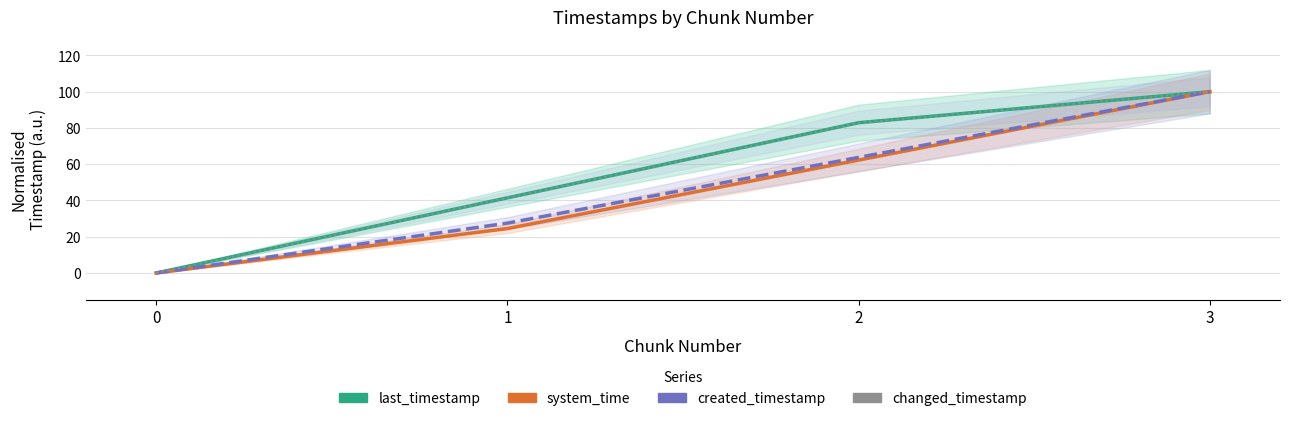

At 2, list the series in order from smallest to largest.

system_time, created_timestamp, last_timestamp, changed_timestamp